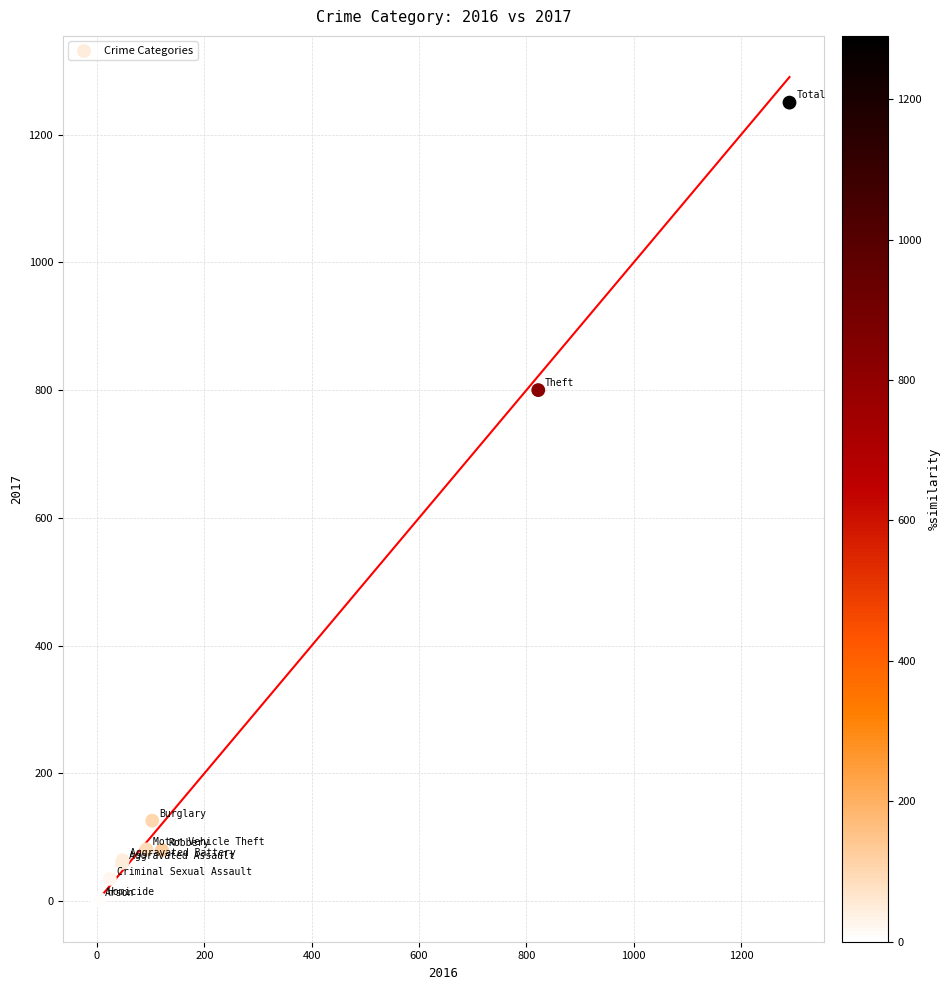

What Y value in the scatter plot is closest to 625?

800